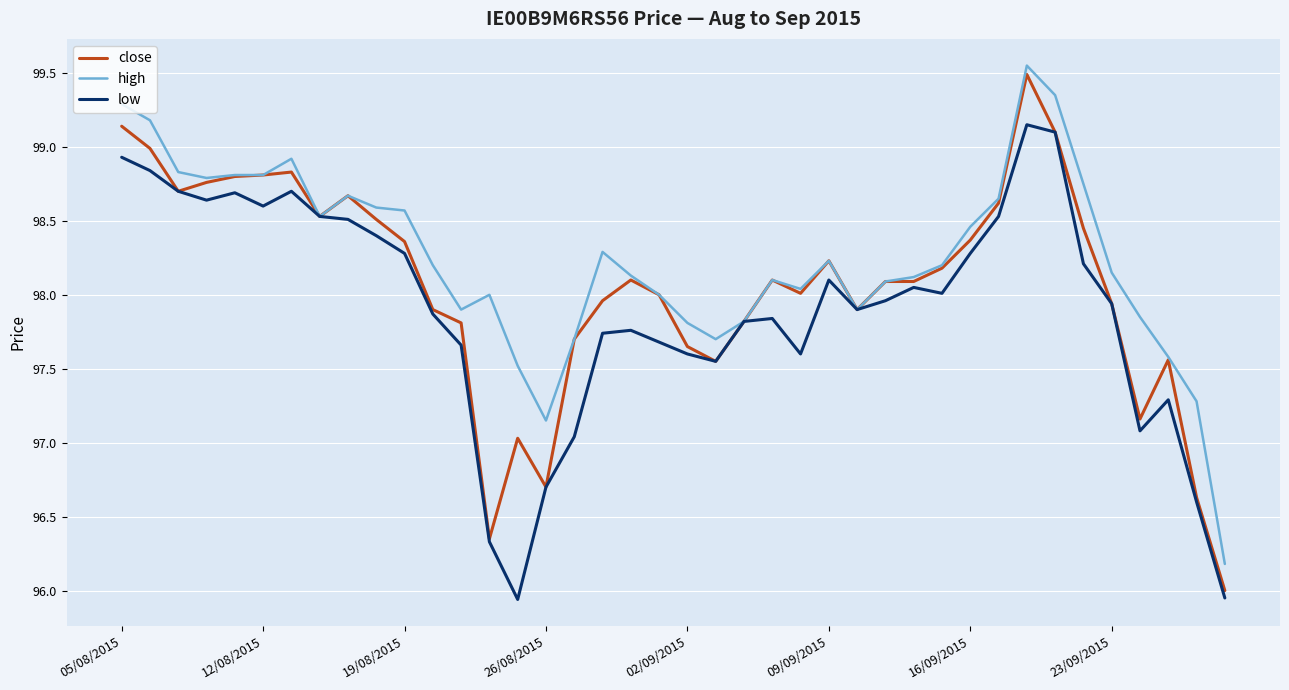

What is the minimum value for high?

96.2